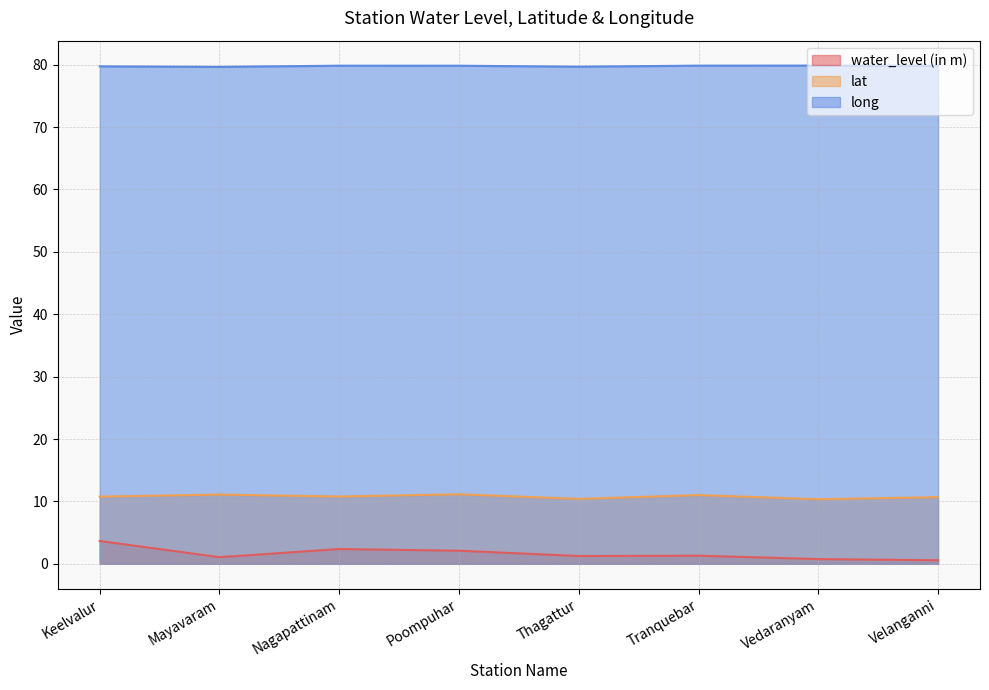

What position from the left is Thagattur?

5